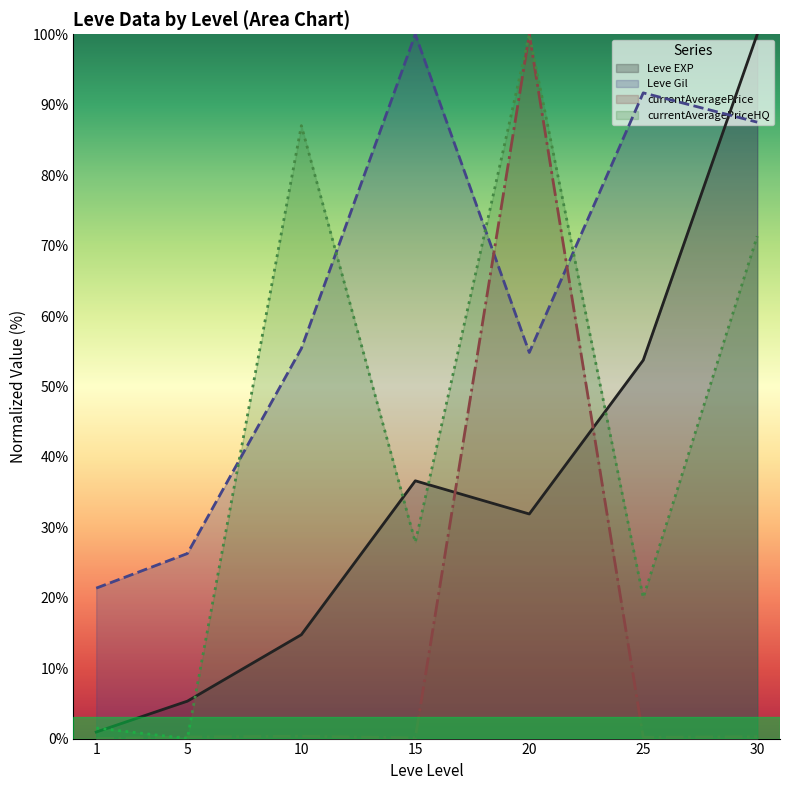

How many values in the Leve Gil series are below 55?

3